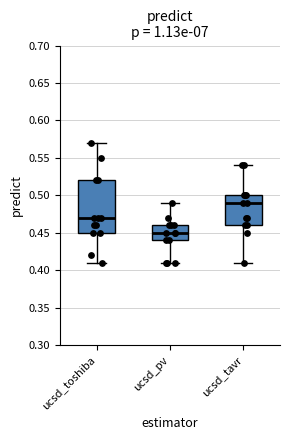

Where does the lower whisker of the box for ucsd_pv end on the y-axis? The values are not printed on the chart, so give them approximately, as read against the axis.

0.41